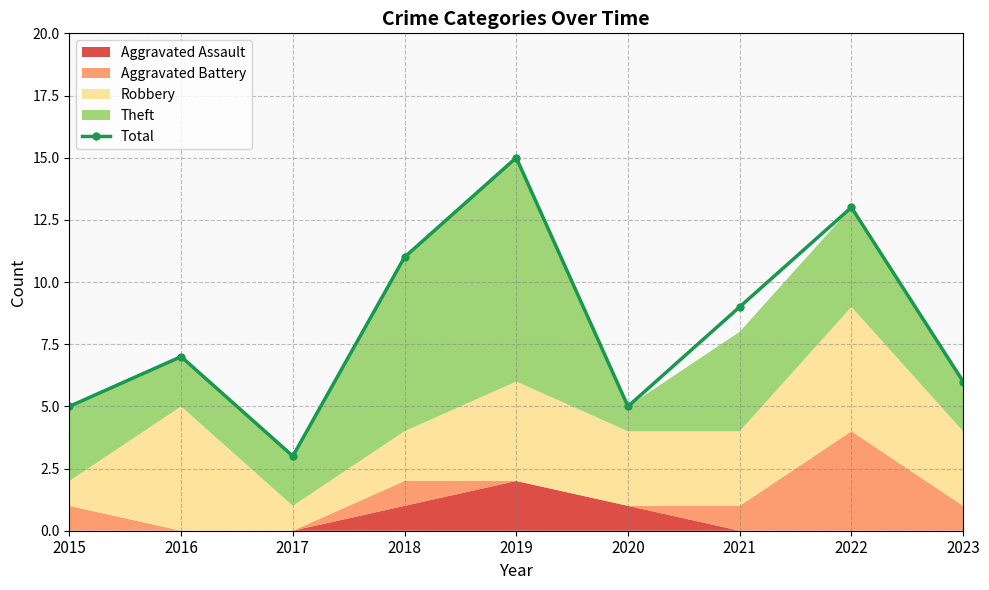

The value at 2023 is 6. True or false?

True